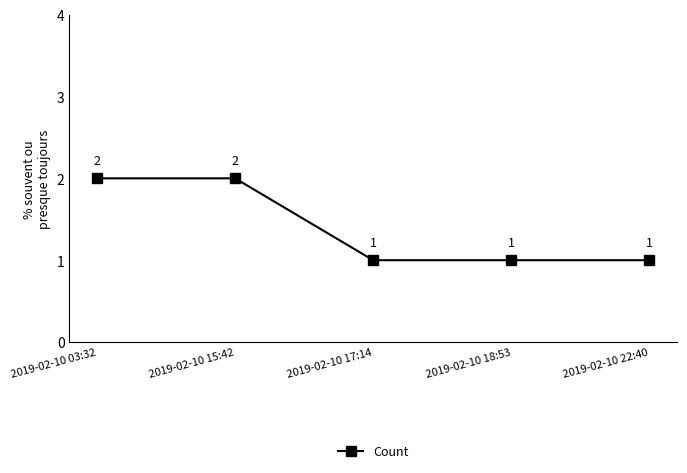

Does the chart display data point markers on the line(s)?

Yes